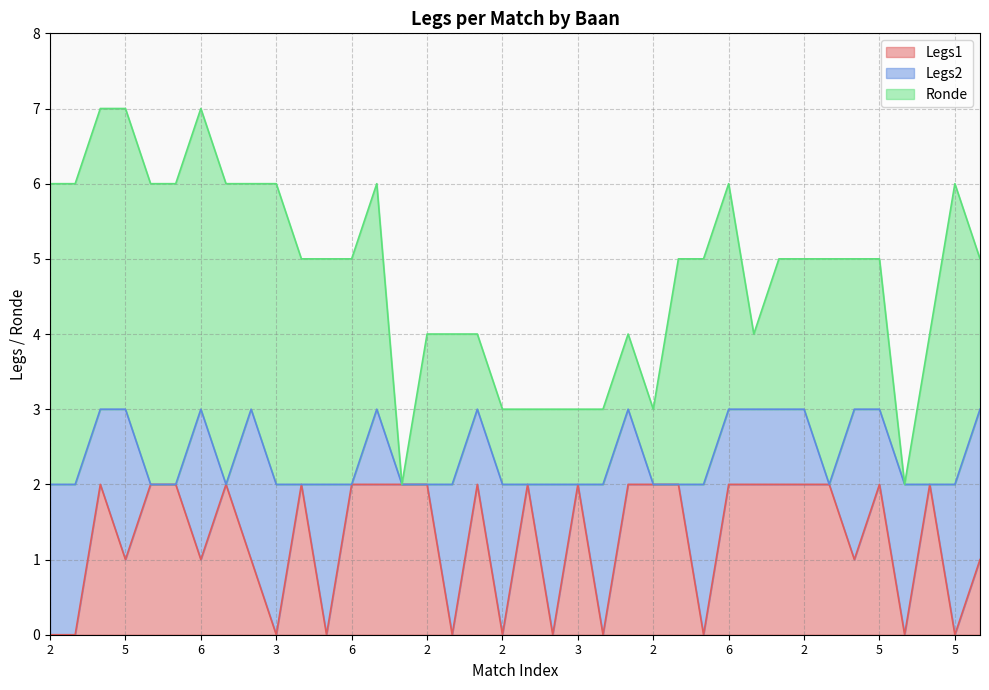

Which series has the widest spread of values?

Ronde